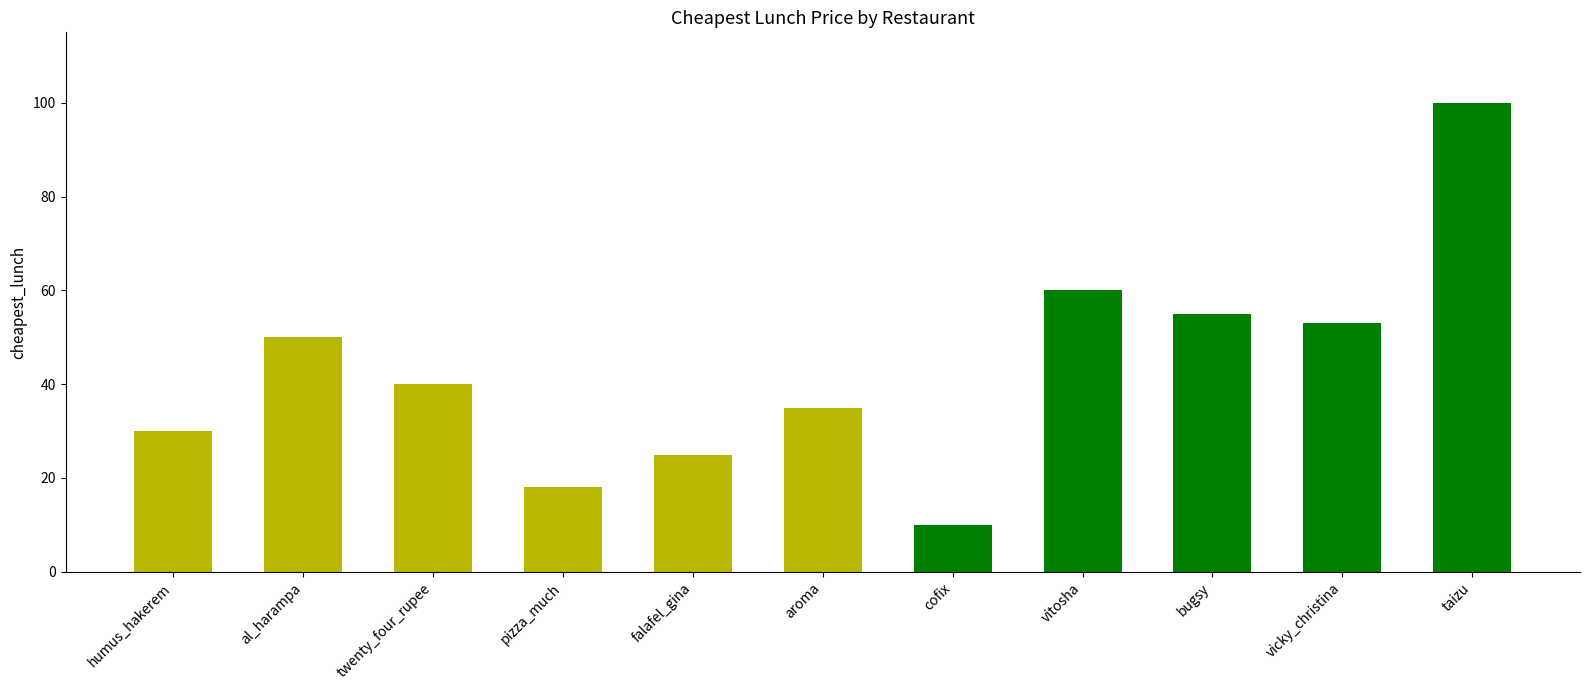

Rank the categories by value from highest to lowest.

taizu, vitosha, bugsy, vicky_christina, al_harampa, twenty_four_rupee, aroma, humus_hakerem, falafel_gina, pizza_much, cofix